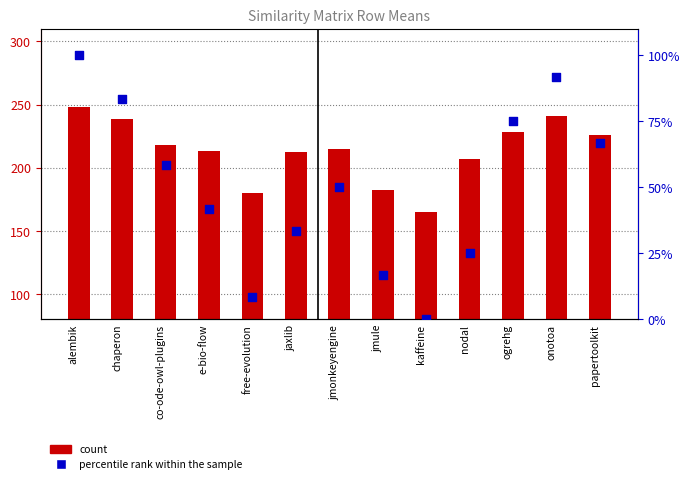

What is the total value across all series at papertoolkit?

292.7